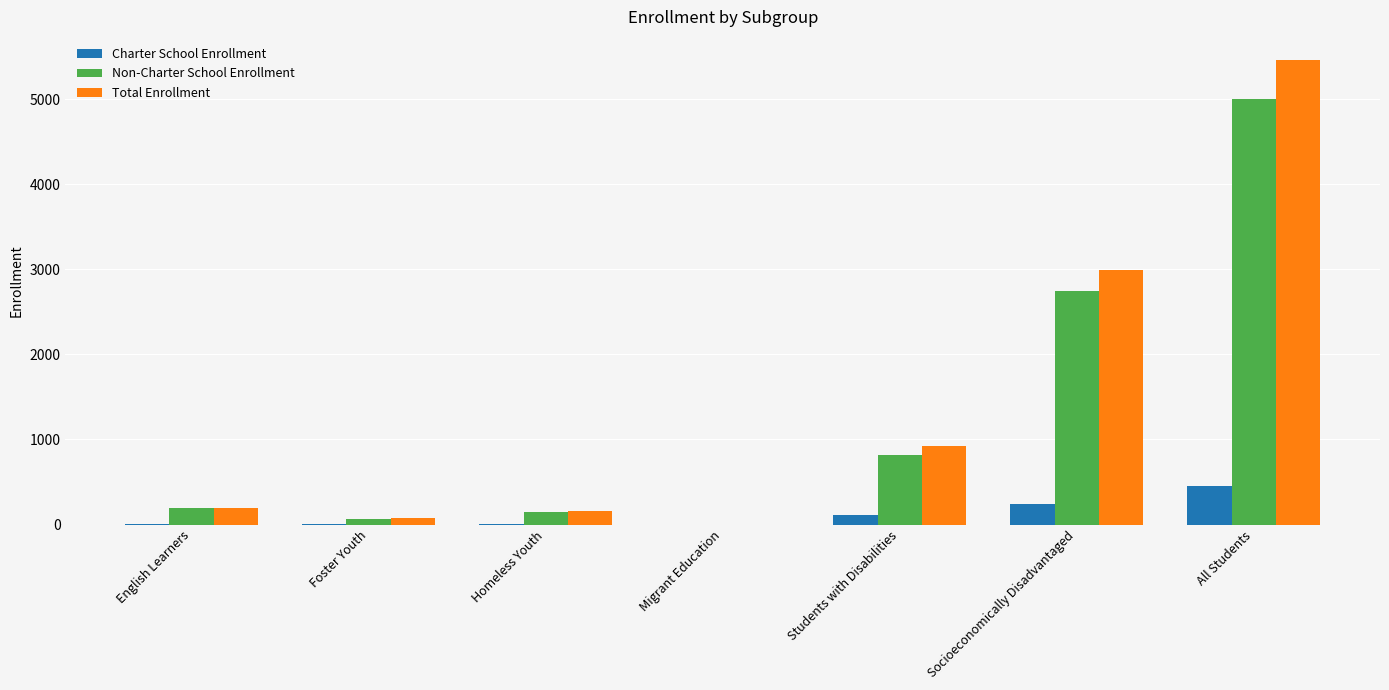

At which category is the sum across all series the highest?

All Students